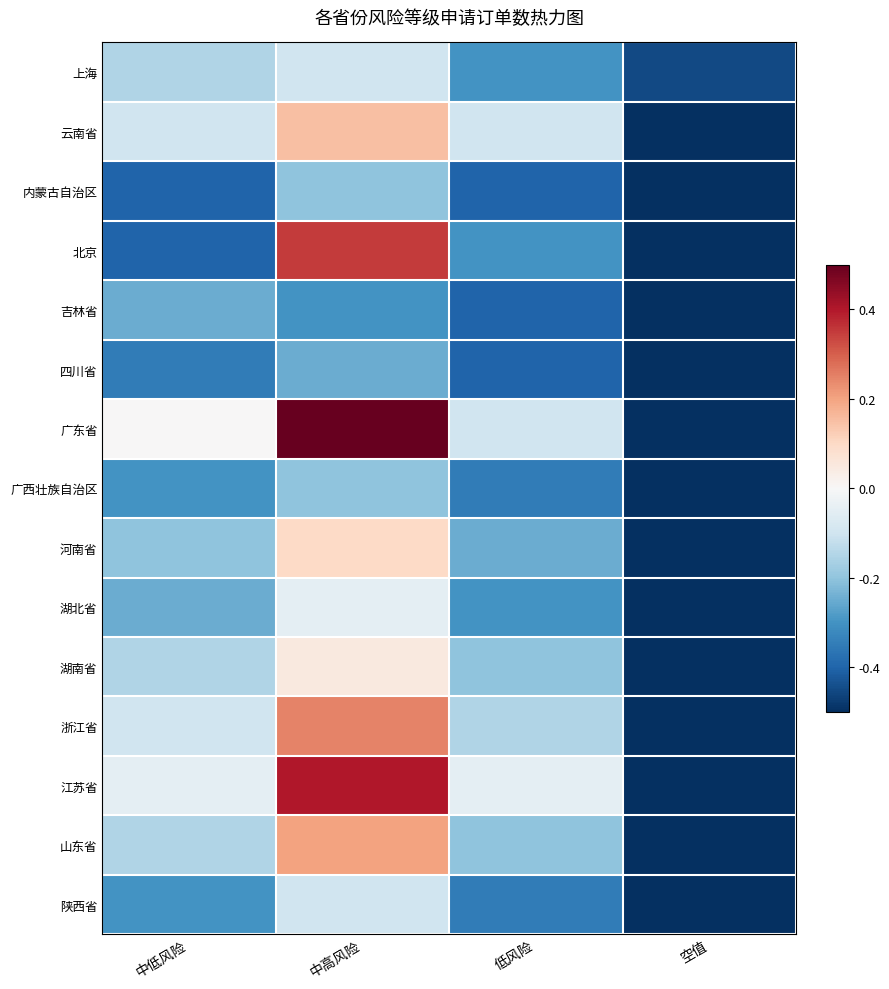

Which has a higher value, 空值 or 低风险?

低风险